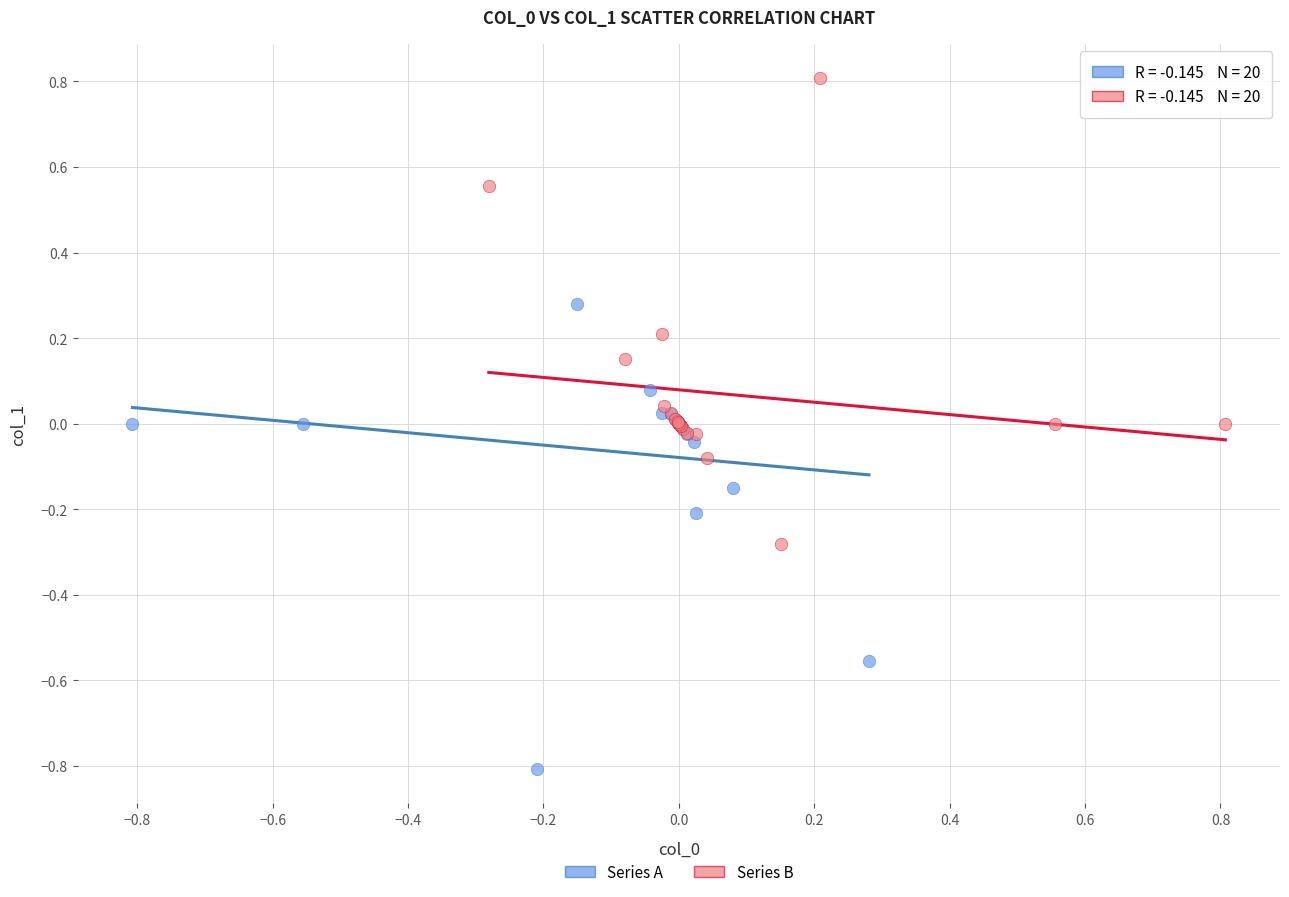

Which series reaches the maximum Y coordinate?

Series B